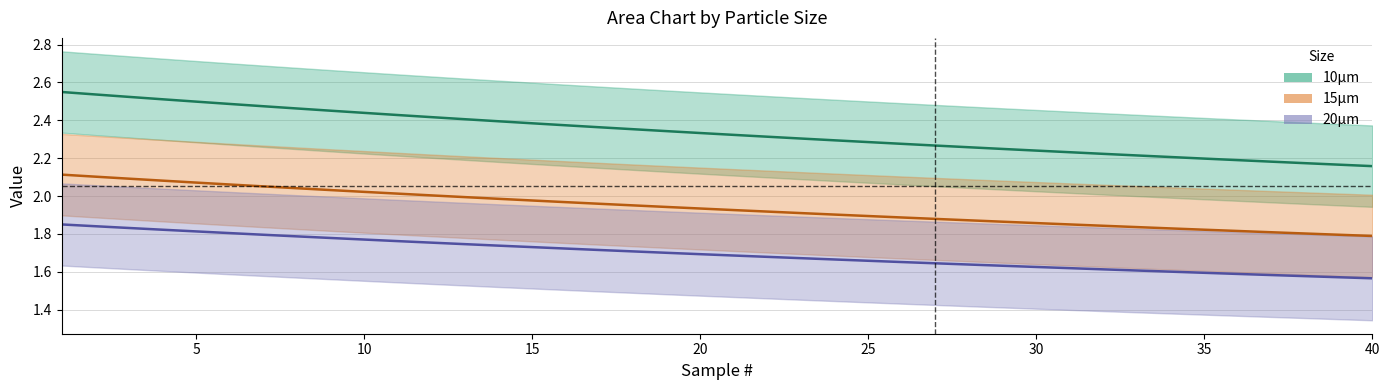

Which series has the largest range (max minus min)?

10µm